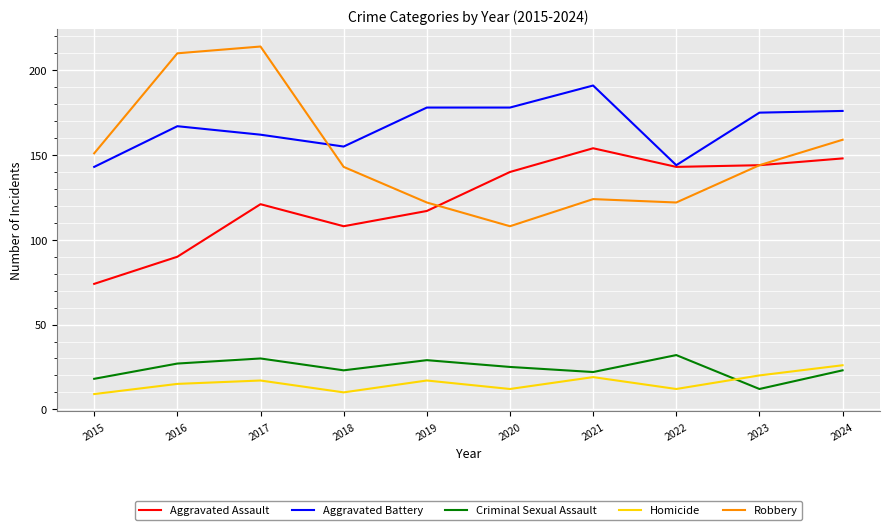

Is this an area chart (filled region under the line)?

No